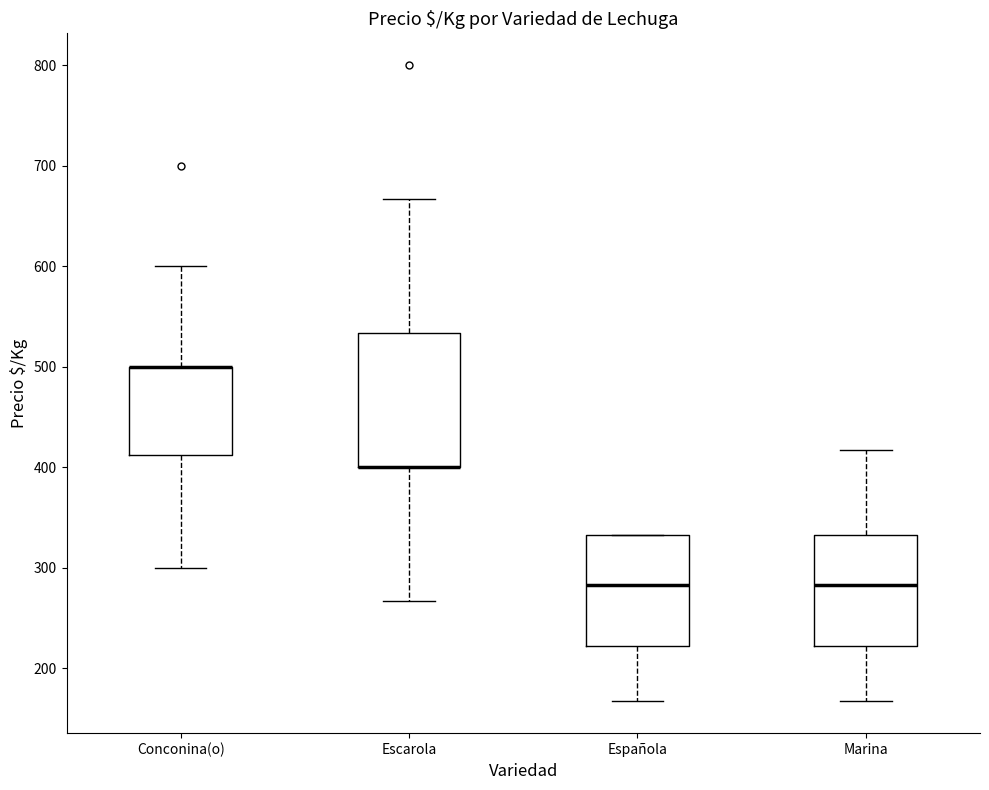

Reading left to right, transcribe this box plot: for each box, give where its median line is, the range the box spans, and where its two whiskers end, as read against the y-axis. The values are not printed on the chart, so give them approximately, as read against the axis.

Conconina(o): median 500 (drawn on the box's upper edge), box 410 to 500, whiskers 300 to 600
Escarola: median 400 (drawn on the box's lower edge), box 400 to 530, whiskers 270 to 670
Española: median 280, box 220 to 330, whiskers 170 to 330
Marina: median 280, box 220 to 330, whiskers 170 to 420